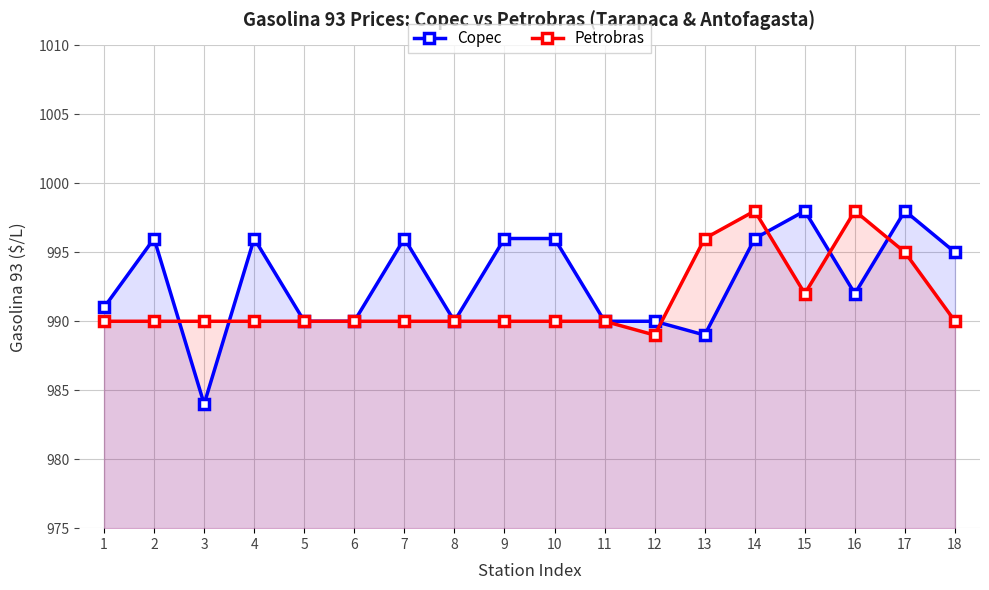

How many lines are shown in the chart?

2